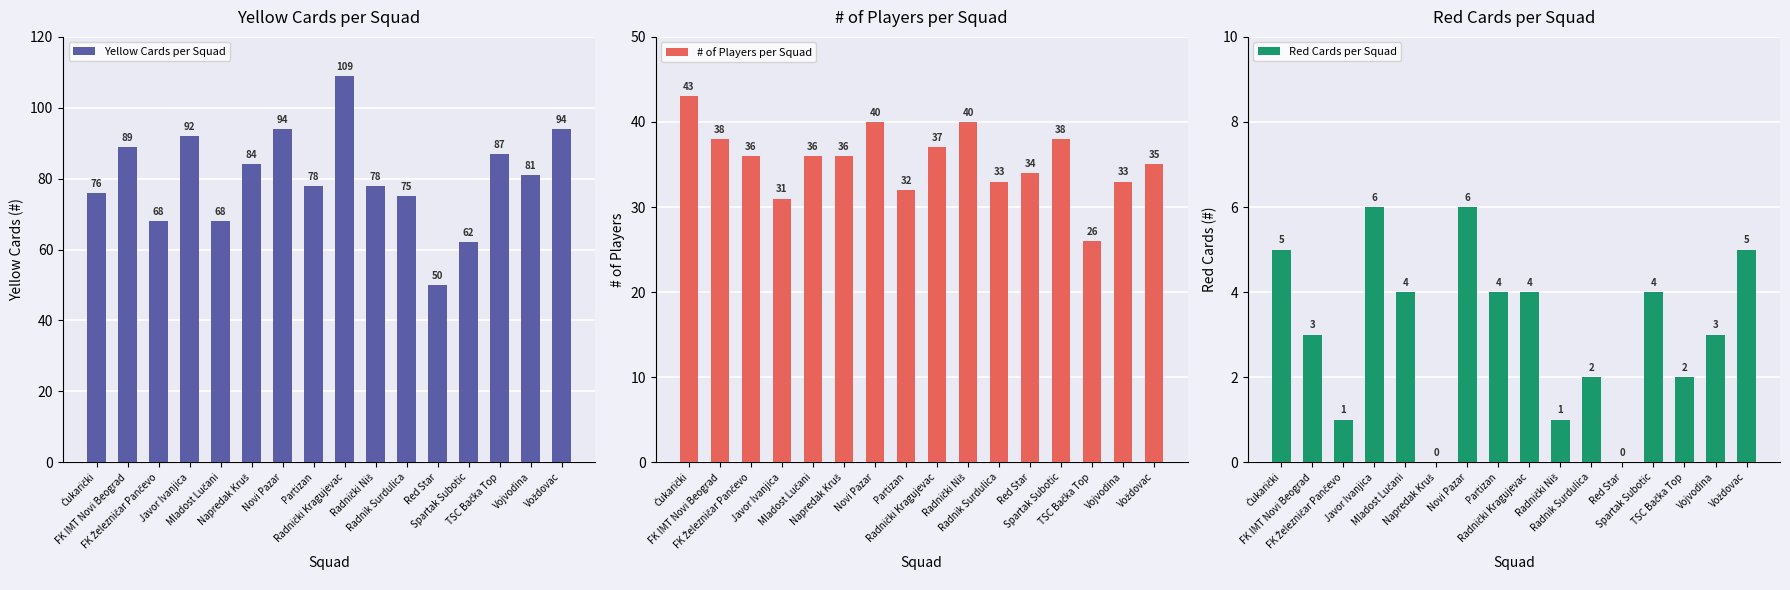

Between Čukarički and Napredak Kruš, which series saw the biggest shift?

Yellow Cards per Squad